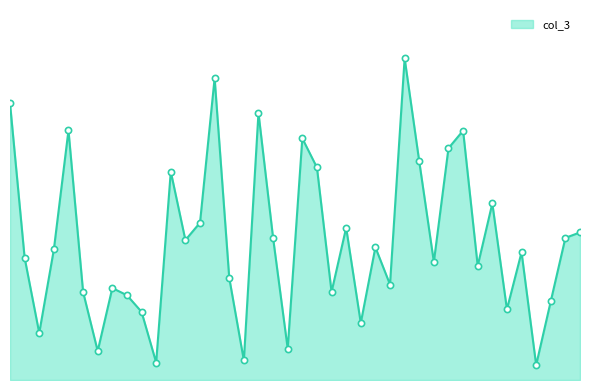

Which has a higher value, 2022-02-08 or 2022-02-09?

2022-02-09